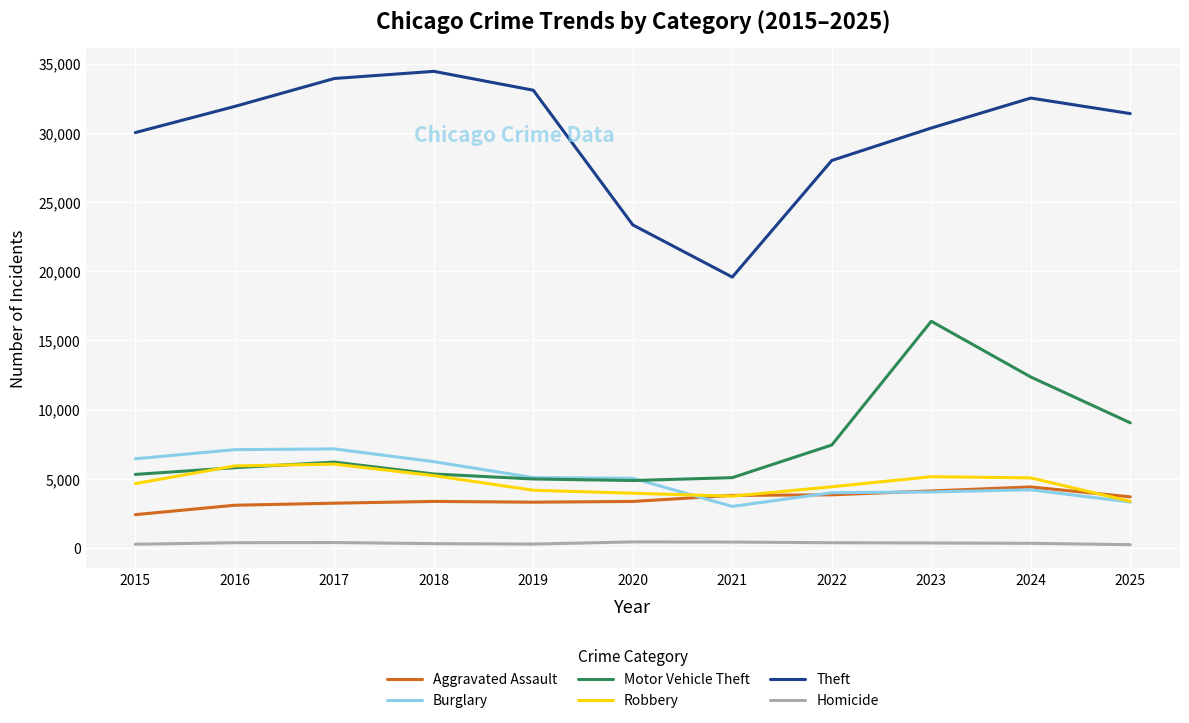

What is the difference between the maximum and minimum values in the Aggravated Assault series?

2002